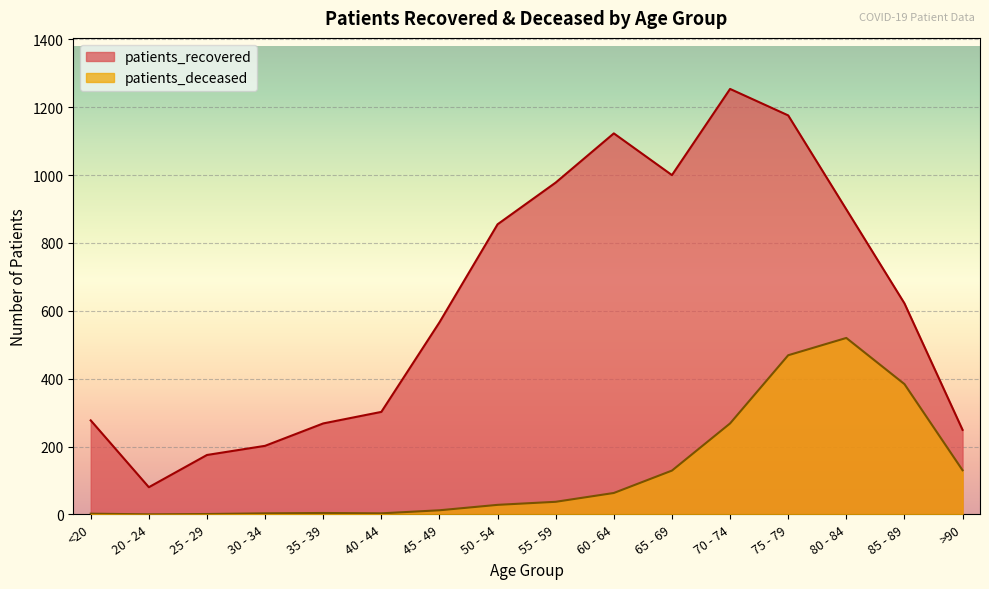

Rank the series at 60 - 64 from lowest to highest value.

patients_deceased, patients_recovered